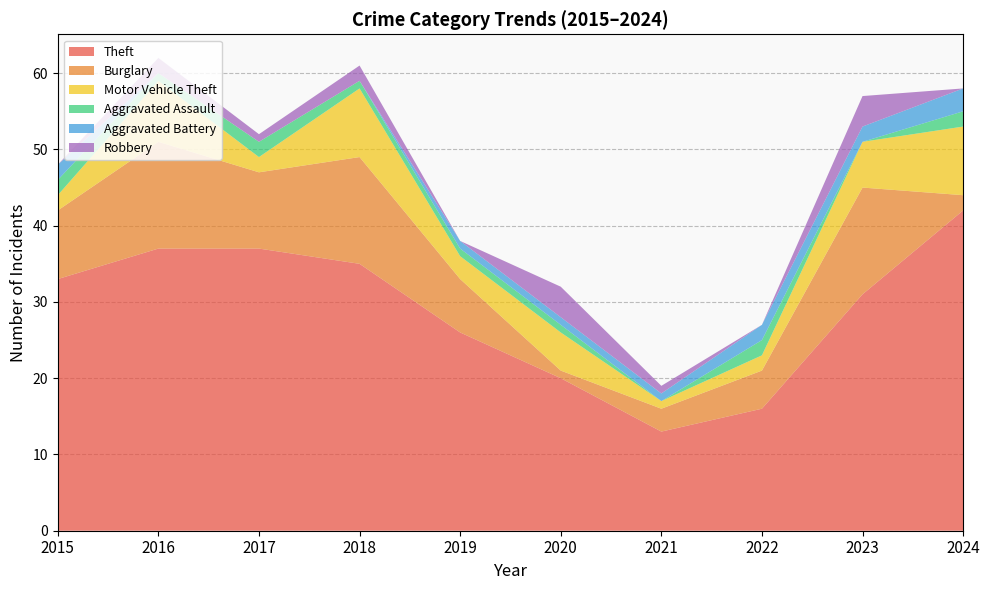

Reading left to right, transcribe all the data shown in this chart.

Theft: 33	37	37	35	26	20	13	16	31	42
Burglary: 9	14	10	14	7	1	3	5	14	2
Motor Vehicle Theft: 2	8	2	9	3	5	1	2	6	9
Aggravated Assault: 2	1	2	1	1	1	0	2	0	2
Aggravated Battery: 2	0	0	0	1	1	1	2	2	3
Robbery: 0	2	1	2	0	4	1	0	4	0